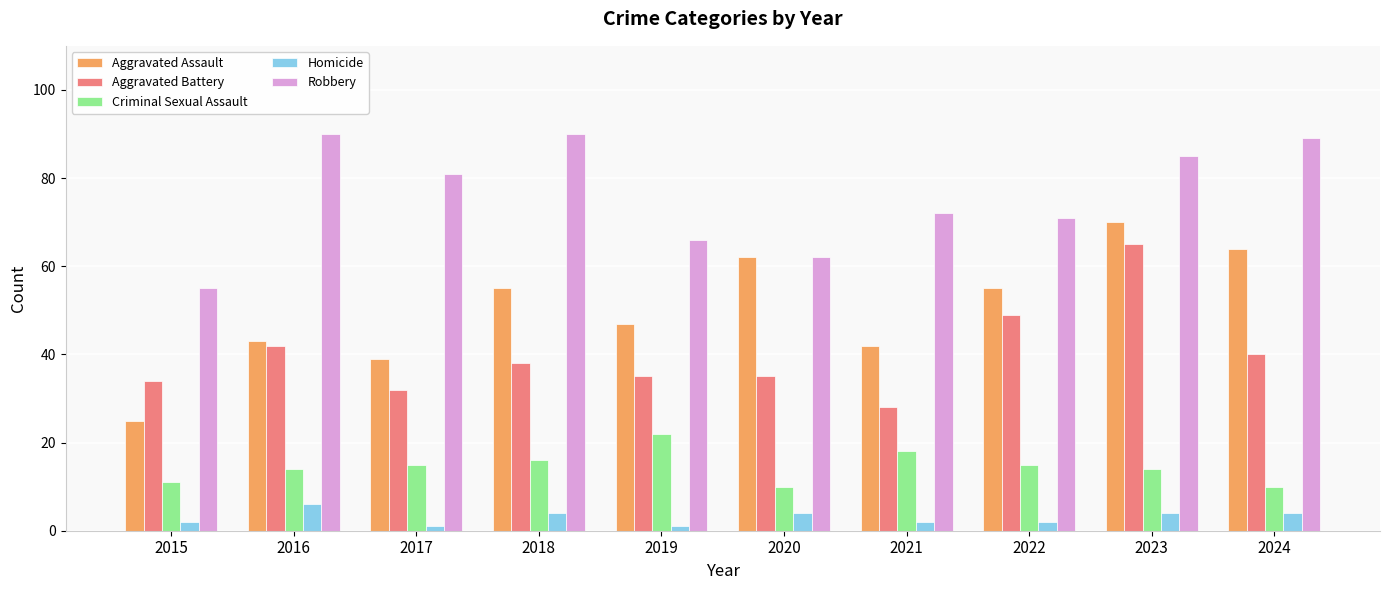

How many bars are there in each group?

5